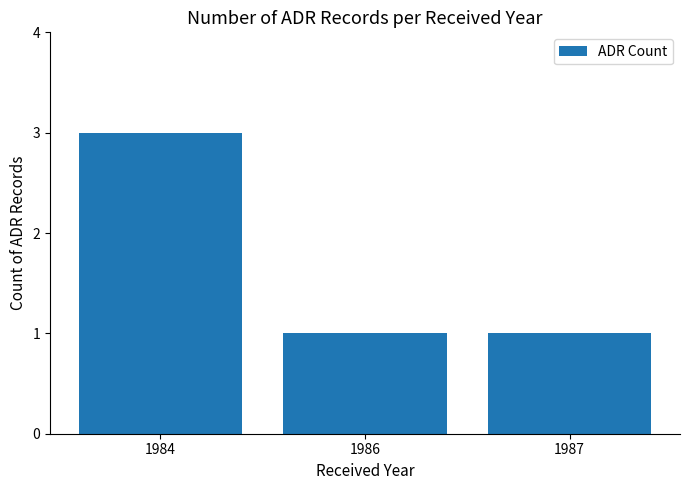

Reading left to right, list all the values displayed in this chart.

1984=3	1986=1	1987=1